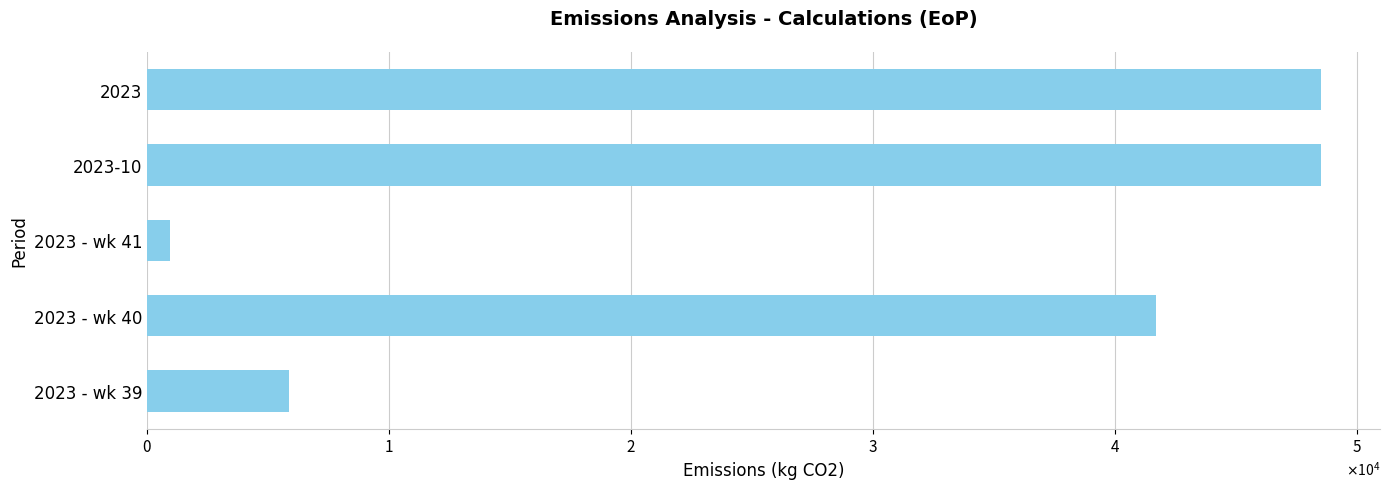

Does the chart contain any negative values?

No